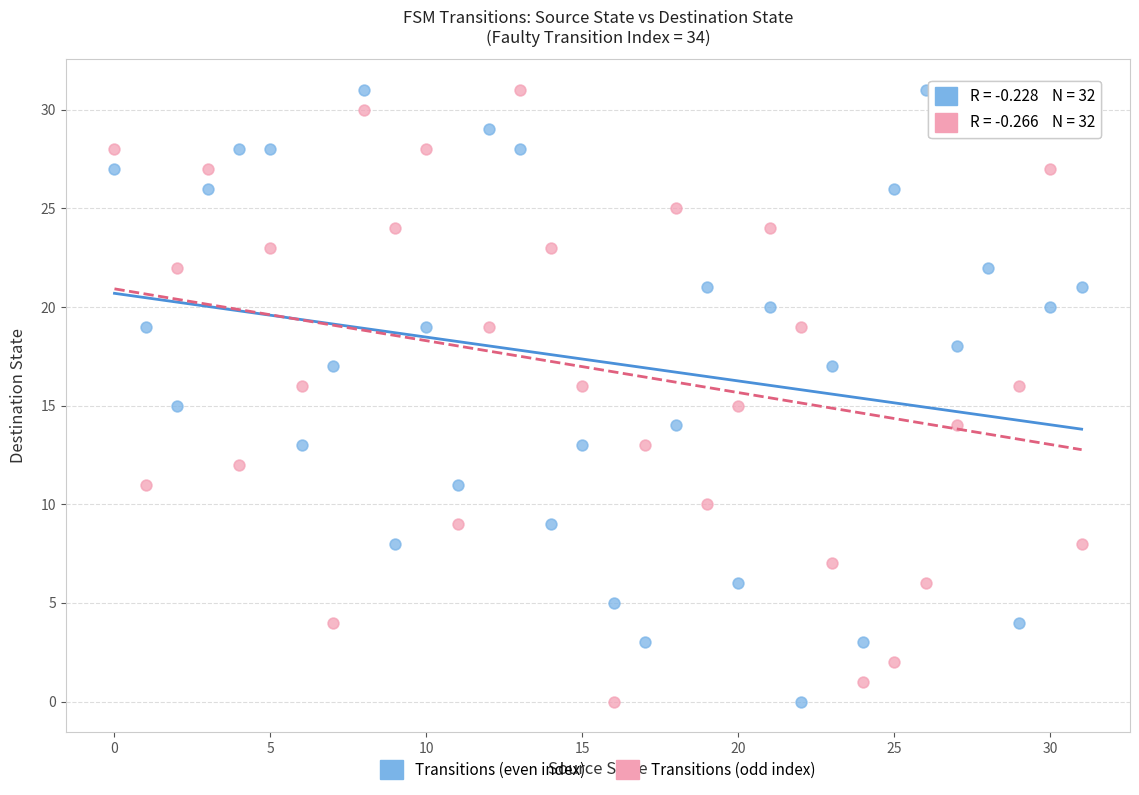

What are all the series names shown in the legend?

Transitions (even index), Transitions (odd index)